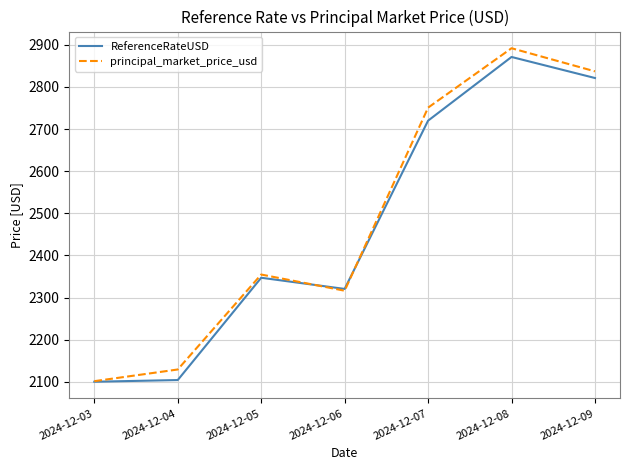

Rank the series by their average value, from lowest to highest.

ReferenceRateUSD, principal_market_price_usd